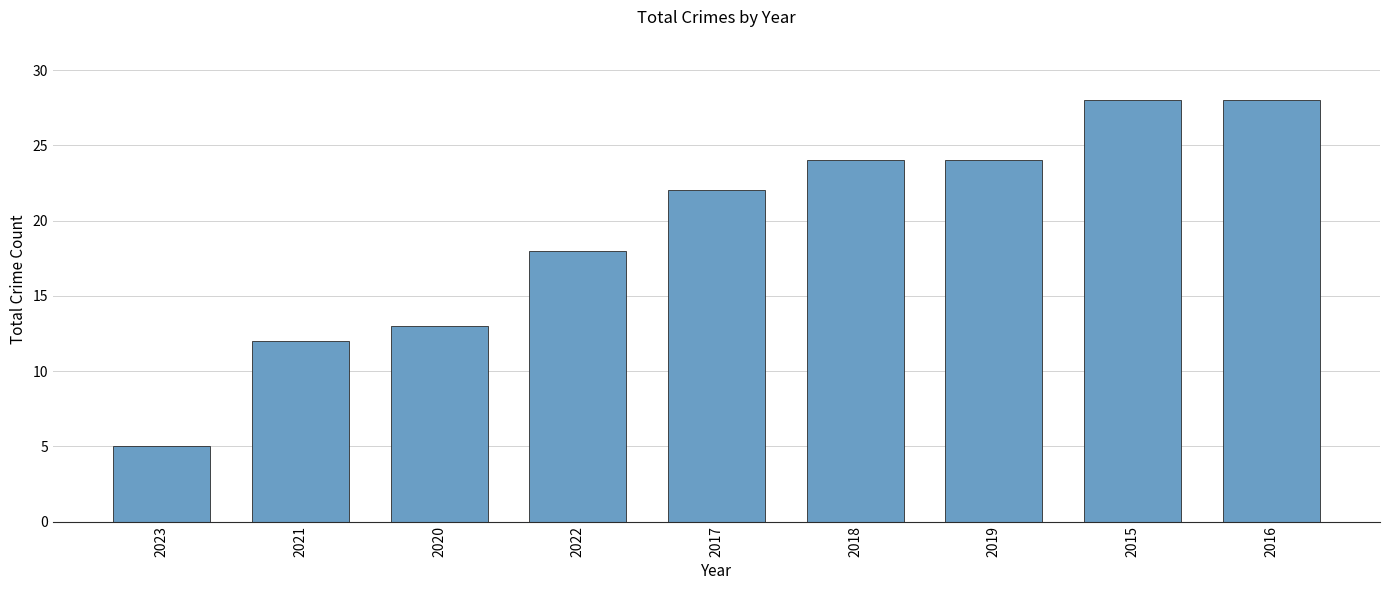

Reading right to left, what are all the values shown in this chart?

28	28	24	24	22	18	13	12	5